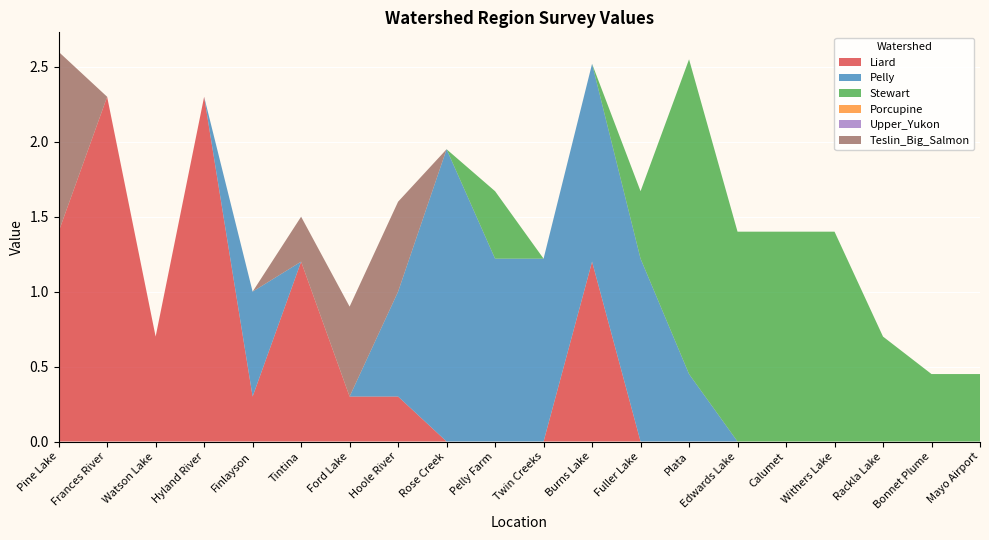

Reading left to right, list all the values displayed in this chart.

Liard: 1.4	2.3	0.7	2.3	0.3	1.2	0.3	0.3	0.0	0.0	0.0	1.2	0.0	0.0	0.0	0.0	0.0	0.0	0.0	0.0
Pelly: 0.0	0.0	0.0	0.0	0.7	0.0	0.0	0.7	1.9	1.2	1.2	1.3	1.2	0.5	0.0	0.0	0.0	0.0	0.0	0.0
Stewart: 0.0	0.0	0.0	0.0	0.0	0.0	0.0	0.0	0.0	0.5	0.0	0.0	0.5	2.1	1.4	1.4	1.4	0.7	0.5	0.5
Porcupine: 0.0	0.0	0.0	0.0	0.0	0.0	0.0	0.0	0.0	0.0	0.0	0.0	0.0	0.0	0.0	0.0	0.0	0.0	0.0	0.0
Upper_Yukon: 0.0	0.0	0.0	0.0	0.0	0.0	0.0	0.0	0.0	0.0	0.0	0.0	0.0	0.0	0.0	0.0	0.0	0.0	0.0	0.0
Teslin_Big_Salmon: 1.2	0.0	0.0	0.0	0.0	0.3	0.6	0.6	0.0	0.0	0.0	0.0	0.0	0.0	0.0	0.0	0.0	0.0	0.0	0.0